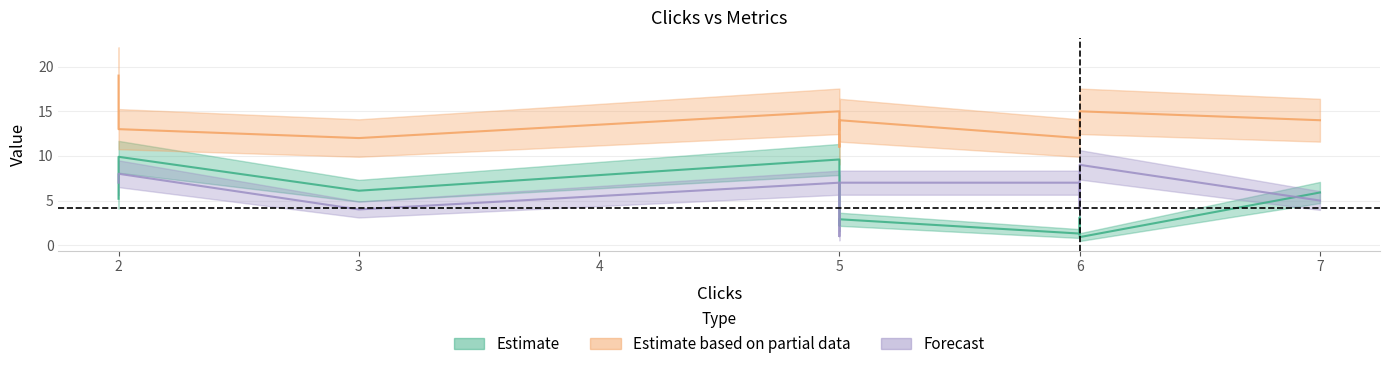

Which category has the lowest value in the impressions series?

5